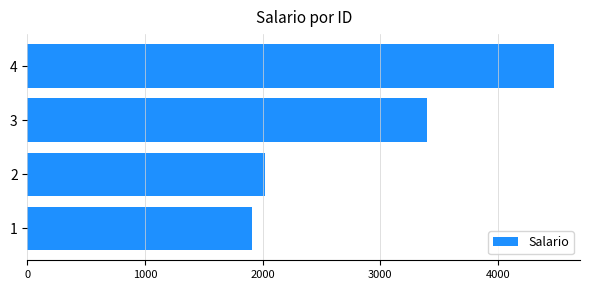

What value does the data have at 1?

1911.0